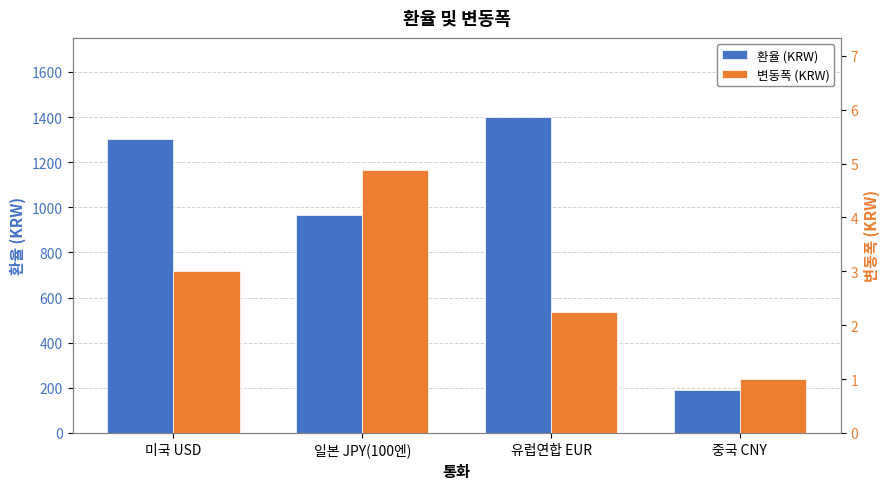

Reading right to left, extract all data points from this chart.

환율 (KRW): 중국 CNY=189.2	유럽연합 EUR=1400.9	일본 JPY(100엔)=967.3	미국 USD=1305.0
변동폭 (KRW): 중국 CNY=1.0	유럽연합 EUR=2.2	일본 JPY(100엔)=4.9	미국 USD=3.0